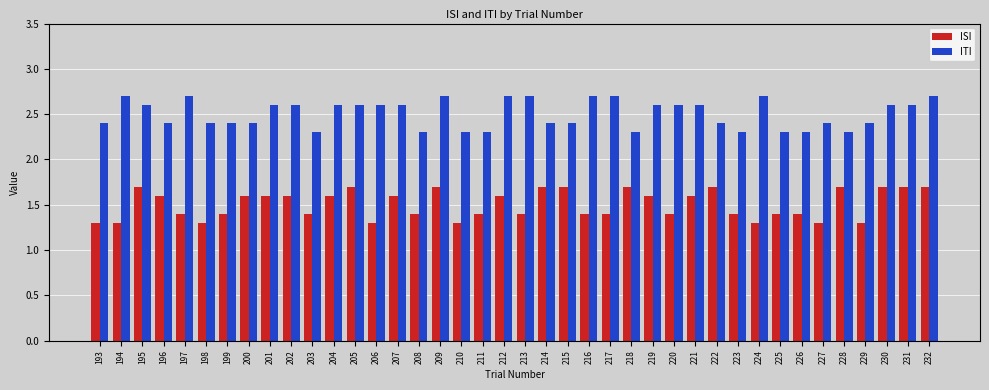

What is the spread (max minus min) of values at 195?

0.9